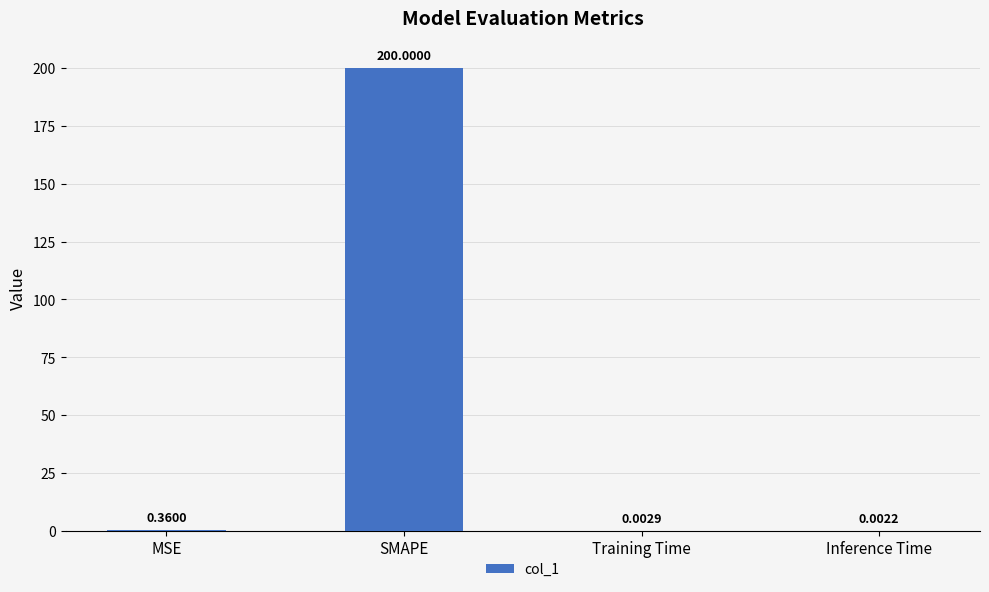

Where is the data nearest to the value 100?

MSE